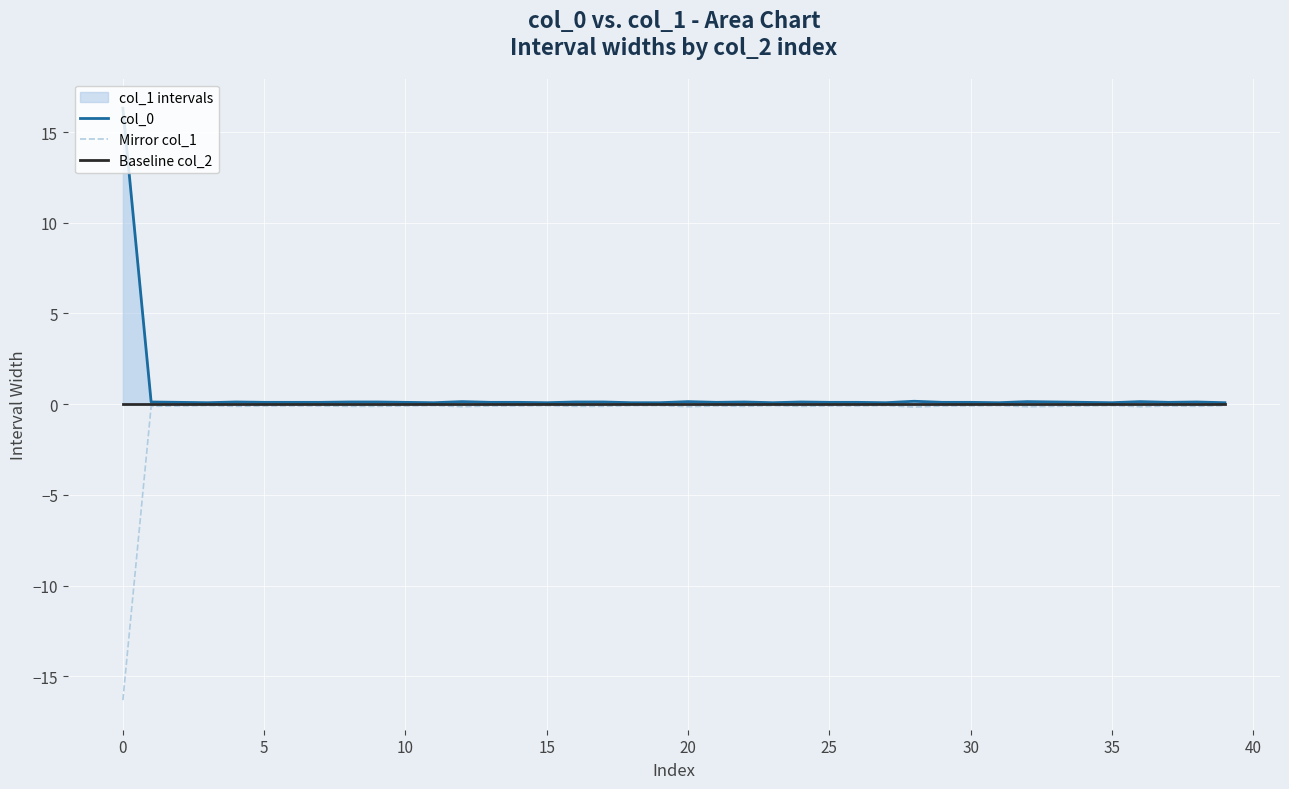

What is the minimum value for Mirror col_1?

-16.3